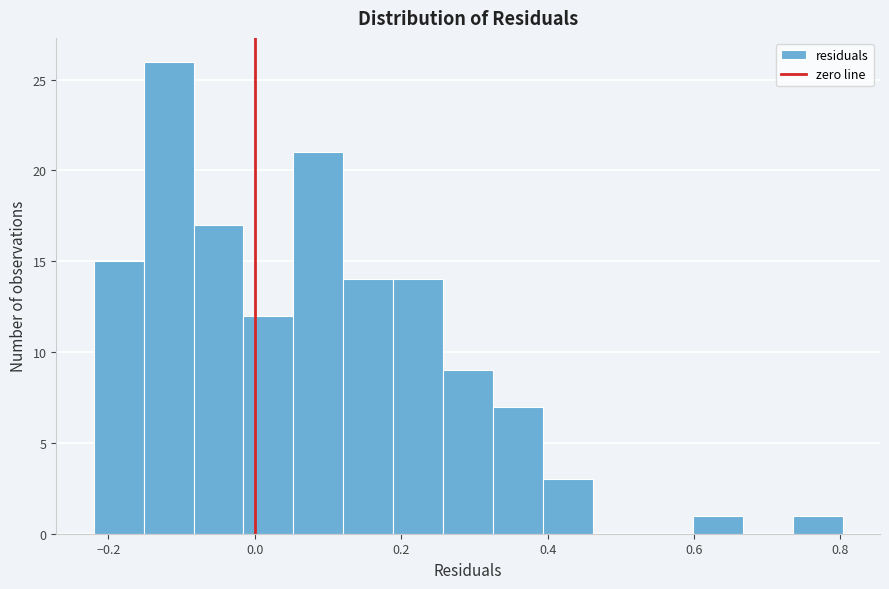

Read against the x-axis, roughly where is the centre of the tallest bar?

-0.12